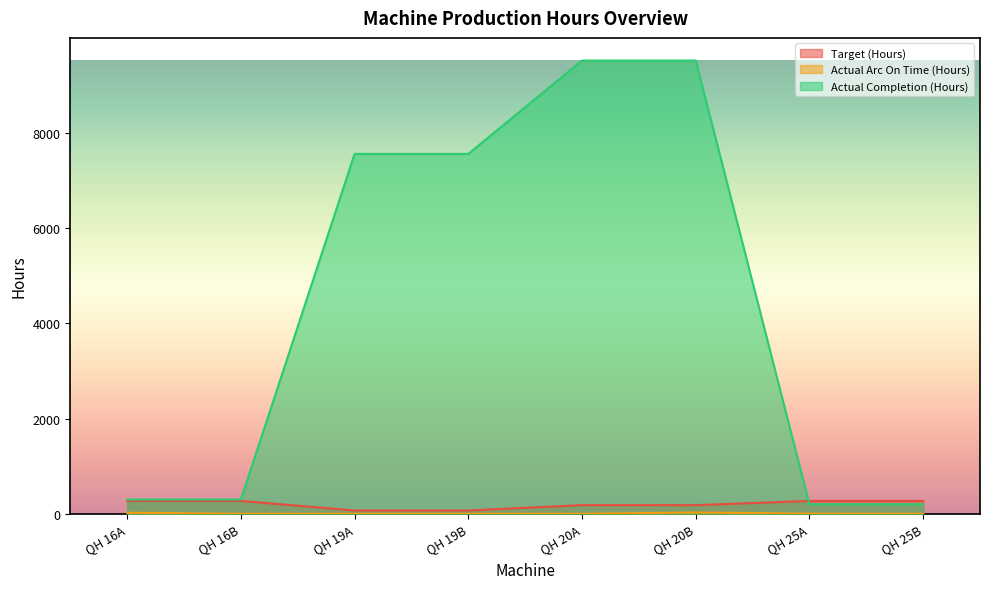

Which series ends up on top after the final intersection of Target (Hours) and Actual Completion (Hours)?

Target (Hours)